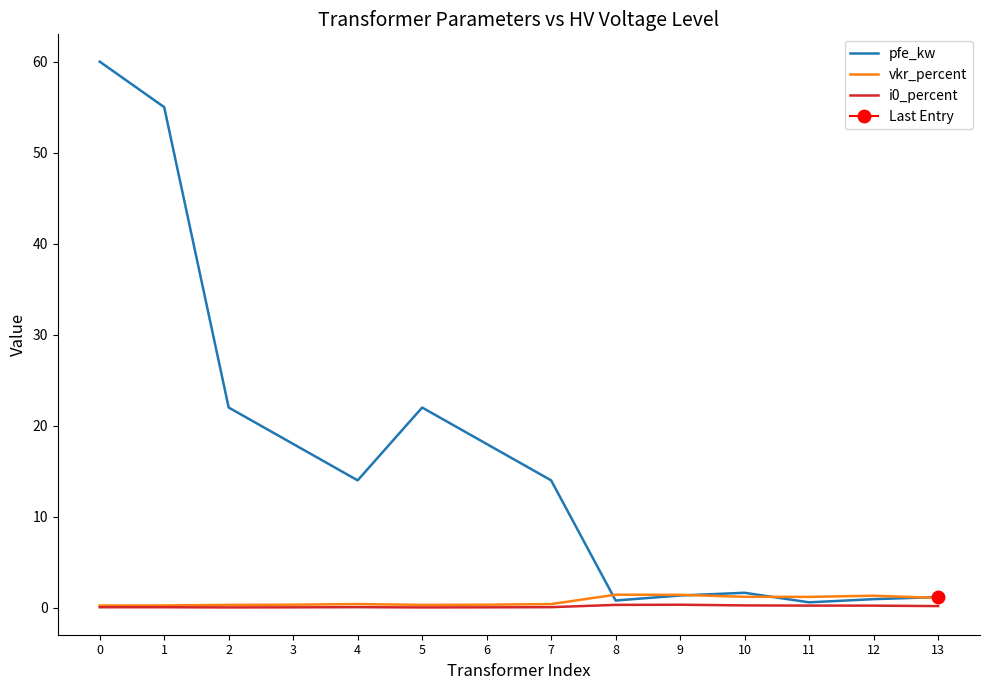

What are all the series names shown in the legend?

pfe_kw, vkr_percent, i0_percent